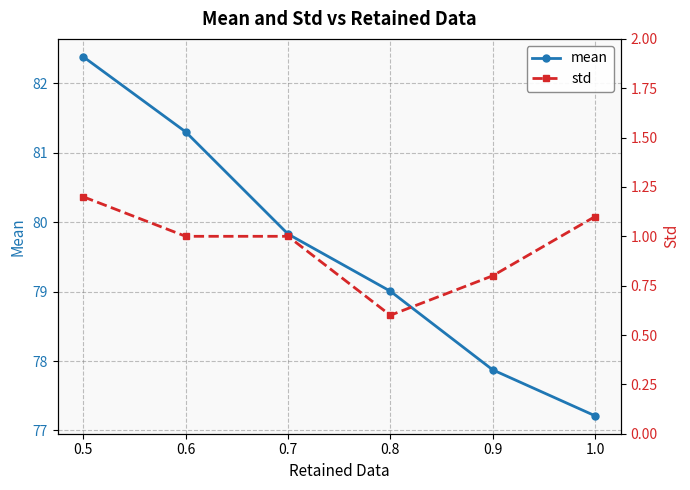

What is the label of the 1st point from the right?

1.0